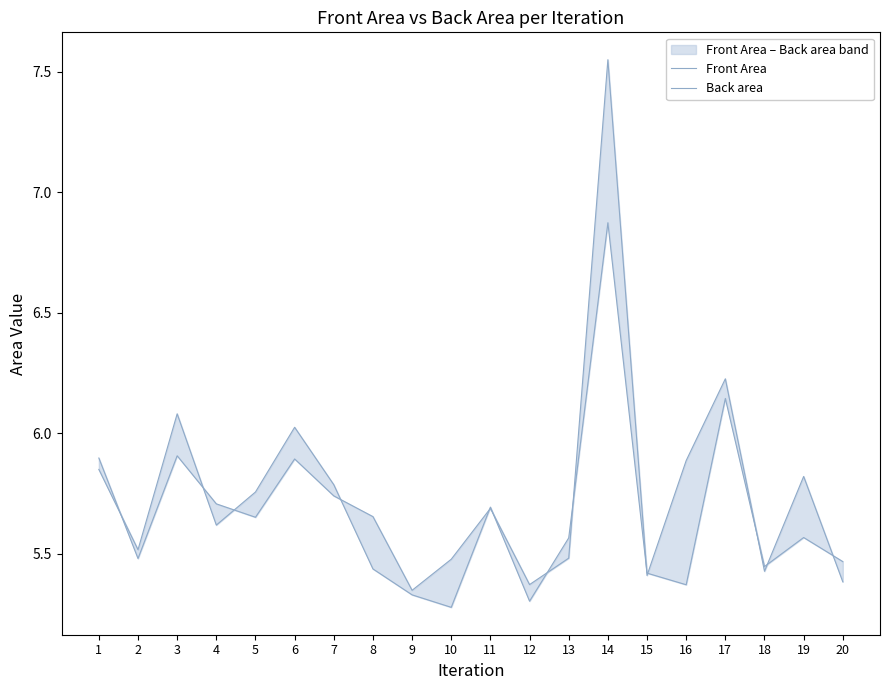

Where is Back area nearest to the value 6?

6